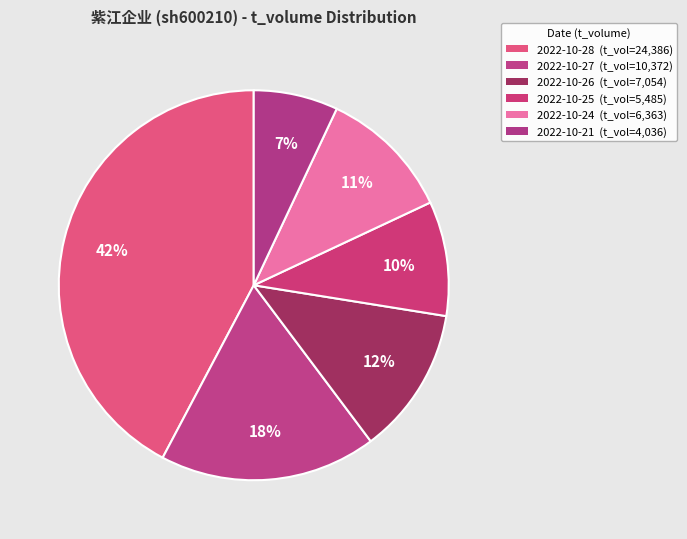

How many slices are in this pie chart?

6